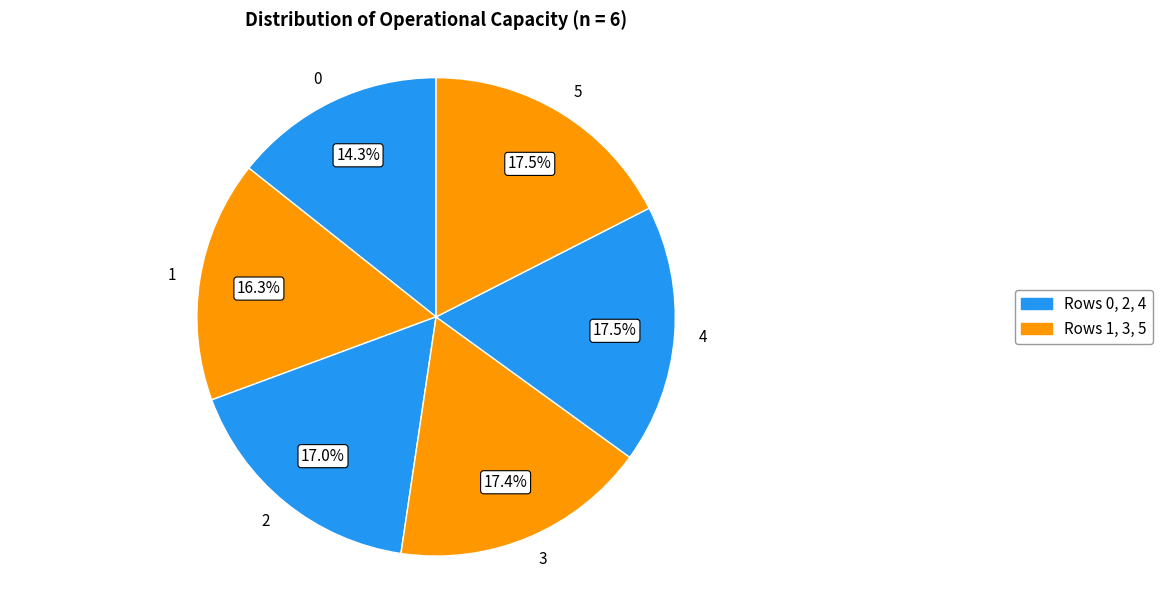

How many slices are in this pie chart?

6